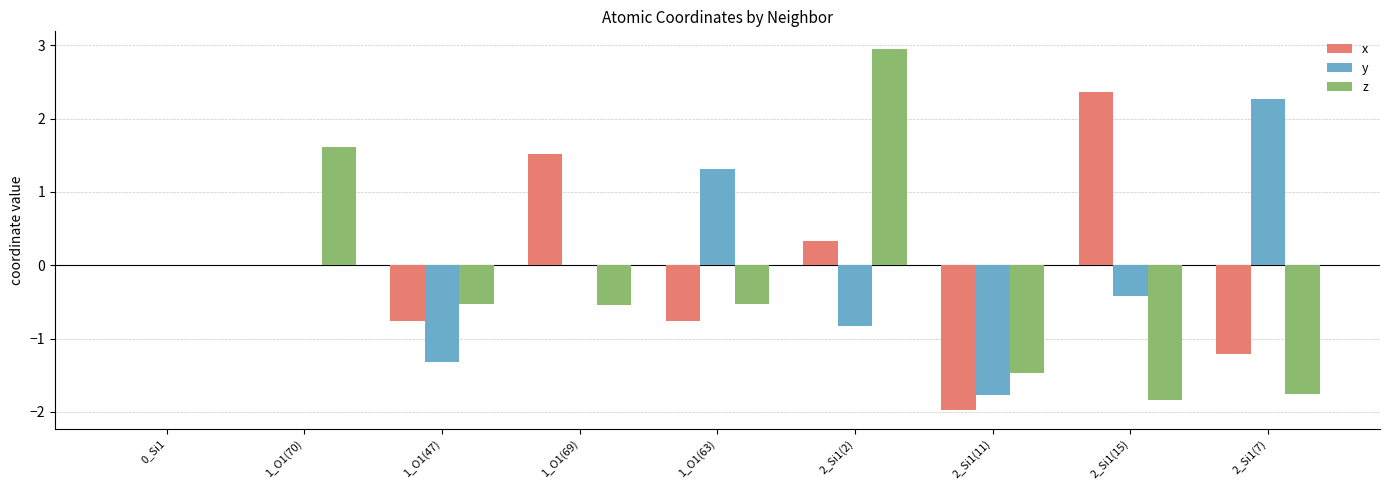

Read the x value at 2_Si1(15).

2.4